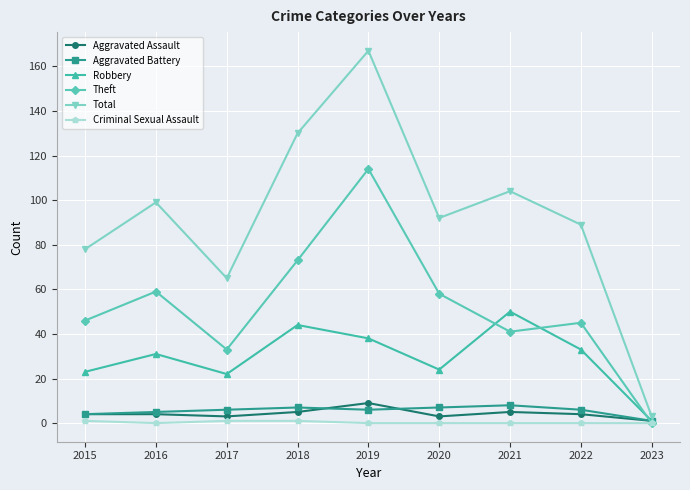

Where is Total nearest to the value 85?

2022